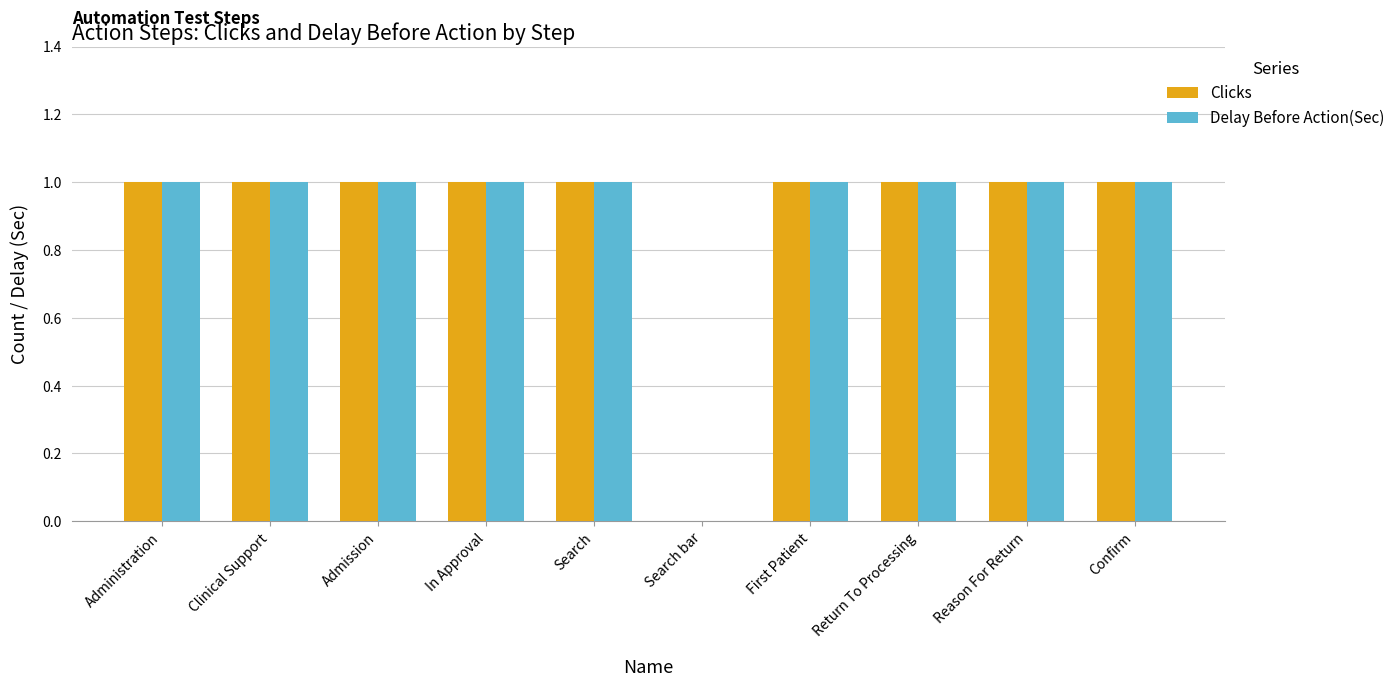

True or false: Delay Before Action(Sec) has a value of 1 at Administration.

True